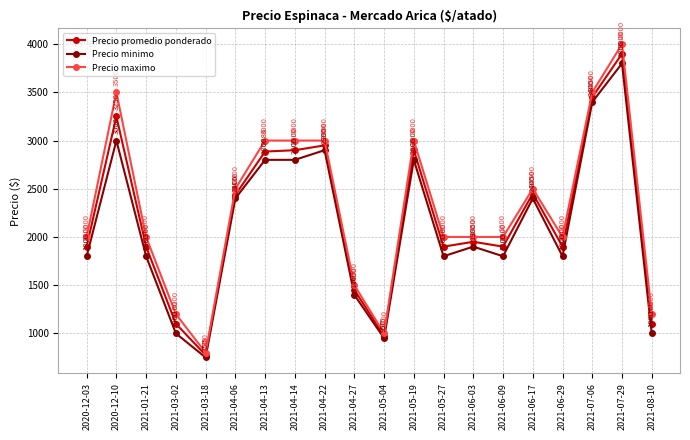

The value of Precio minimo at 2021-04-22 is 2900. True or false?

True